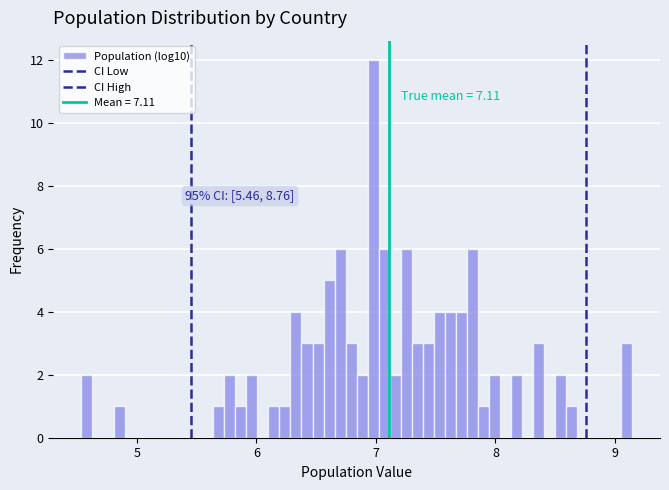

Around what value on the x-axis is the tallest bar? Give the approximate position of its centre, as read against the axis.

7.0